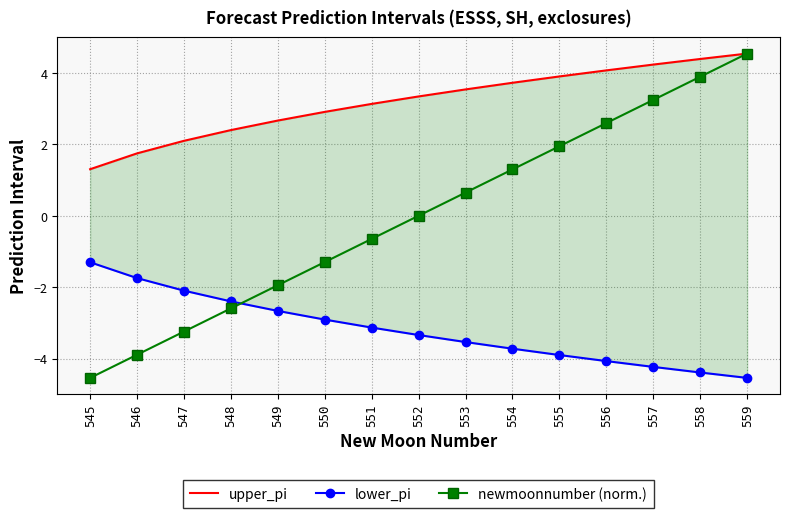

True or false: lower_pi has more than 1 points higher than both neighbors.

False